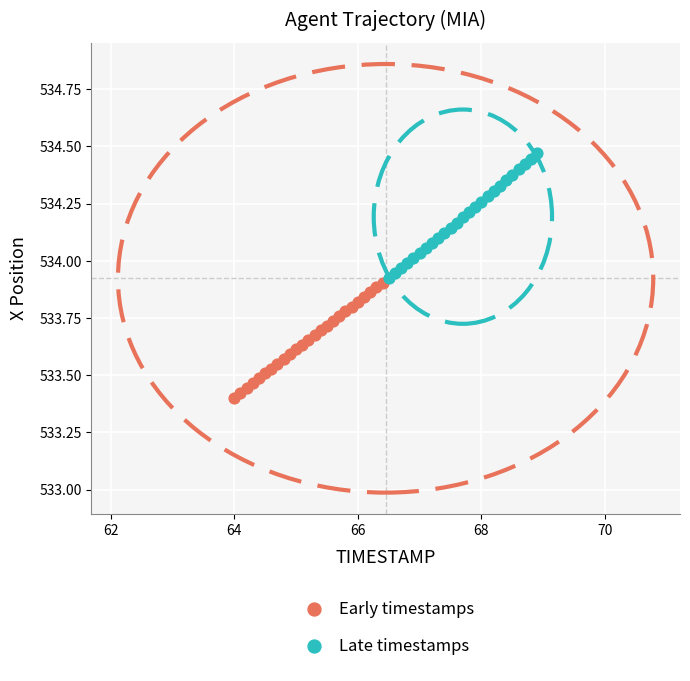

Which series reaches the maximum Y coordinate?

Late timestamps